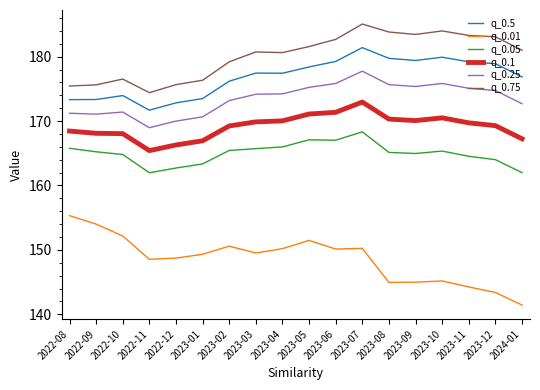

True or false: q_0.1 and q_0.25 intersect in this chart.

False